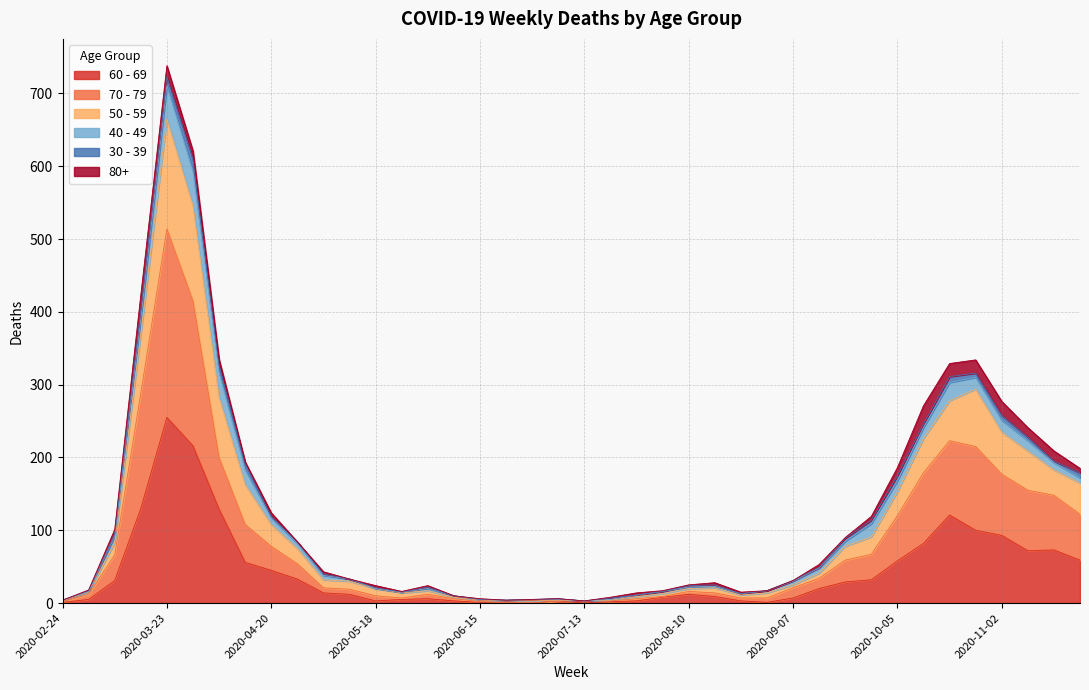

At which label does 60 - 69 reach its peak?

2020-03-23